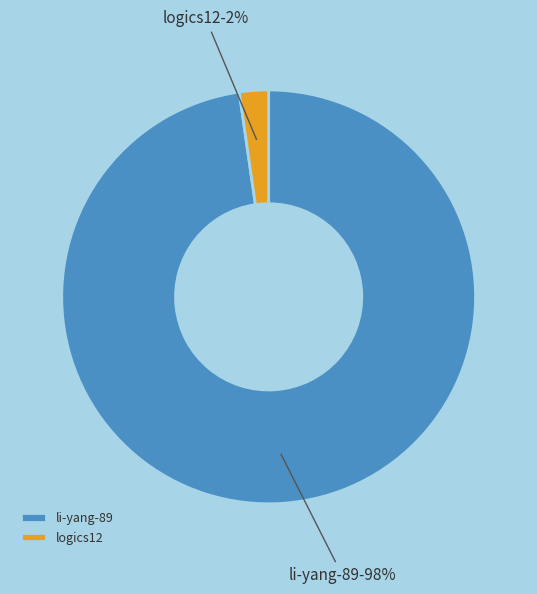

Rank the categories by value from lowest to highest.

logics12, li-yang-89